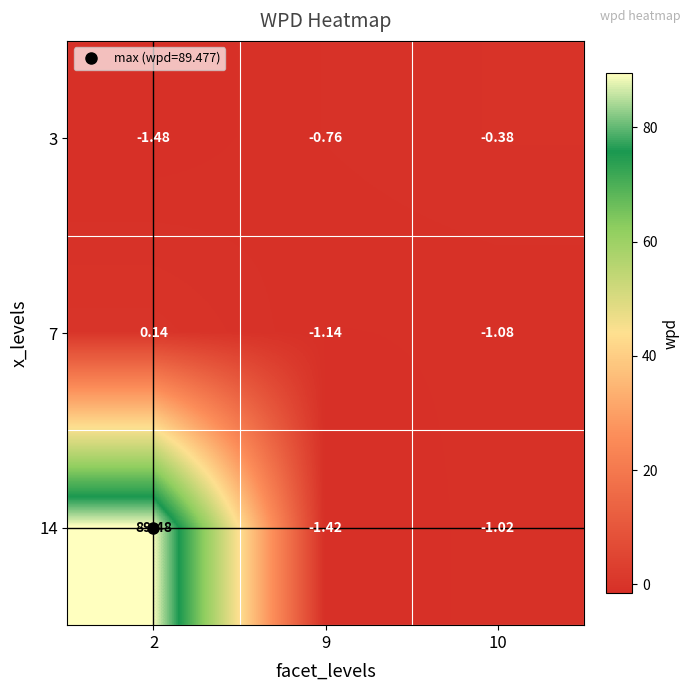

At how many categories does at least one series exceed 62?

1